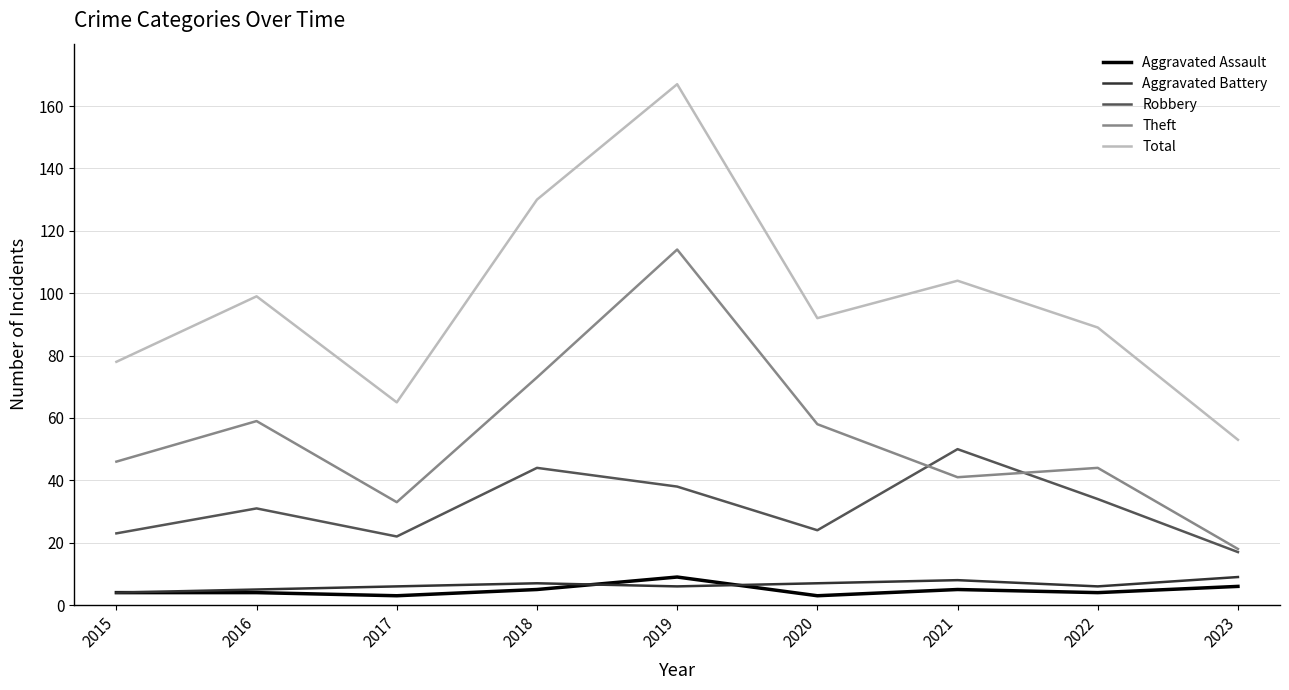

Reading left to right, transcribe all the data shown in this chart.

Aggravated Assault: 2015=4	2016=4	2017=3	2018=5	2019=9	2020=3	2021=5	2022=4	2023=6
Aggravated Battery: 2015=4	2016=5	2017=6	2018=7	2019=6	2020=7	2021=8	2022=6	2023=9
Robbery: 2015=23	2016=31	2017=22	2018=44	2019=38	2020=24	2021=50	2022=34	2023=17
Theft: 2015=46	2016=59	2017=33	2018=73	2019=114	2020=58	2021=41	2022=44	2023=18
Total: 2015=78	2016=99	2017=65	2018=130	2019=167	2020=92	2021=104	2022=89	2023=53